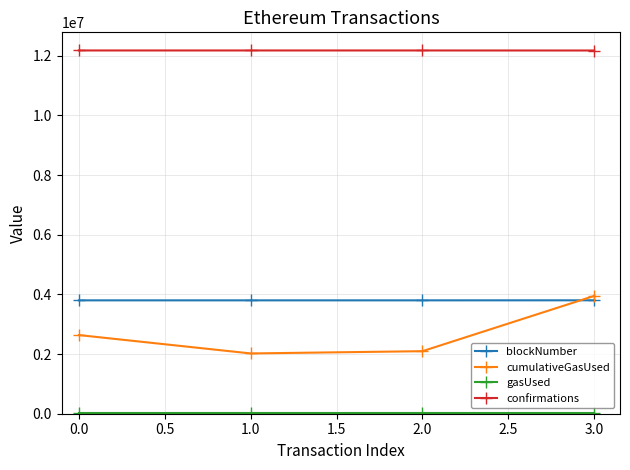

How many lines are shown in the chart?

4